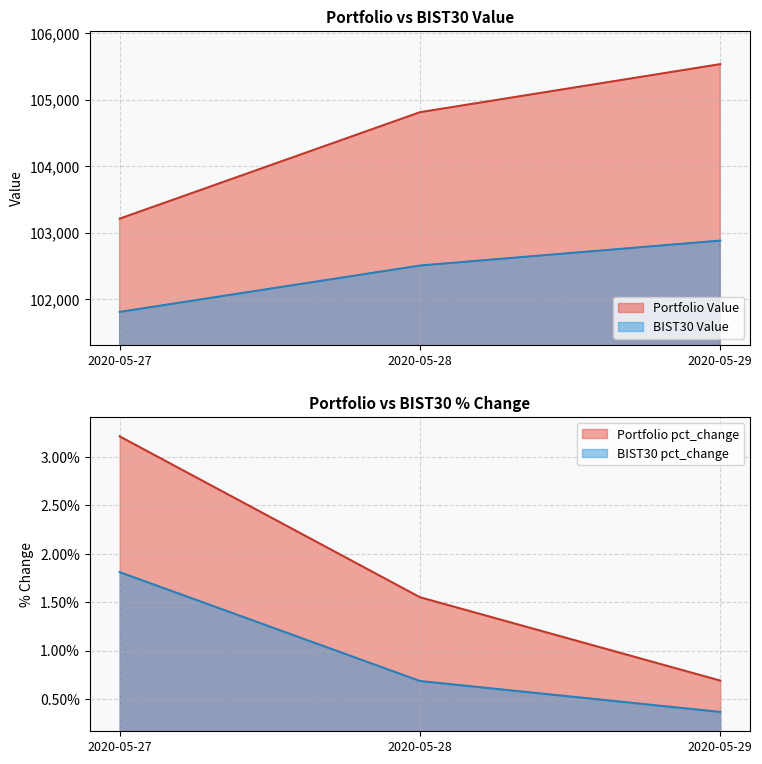

What is the difference between the maximum and second lowest values in the Portfolio Value series?

722.7